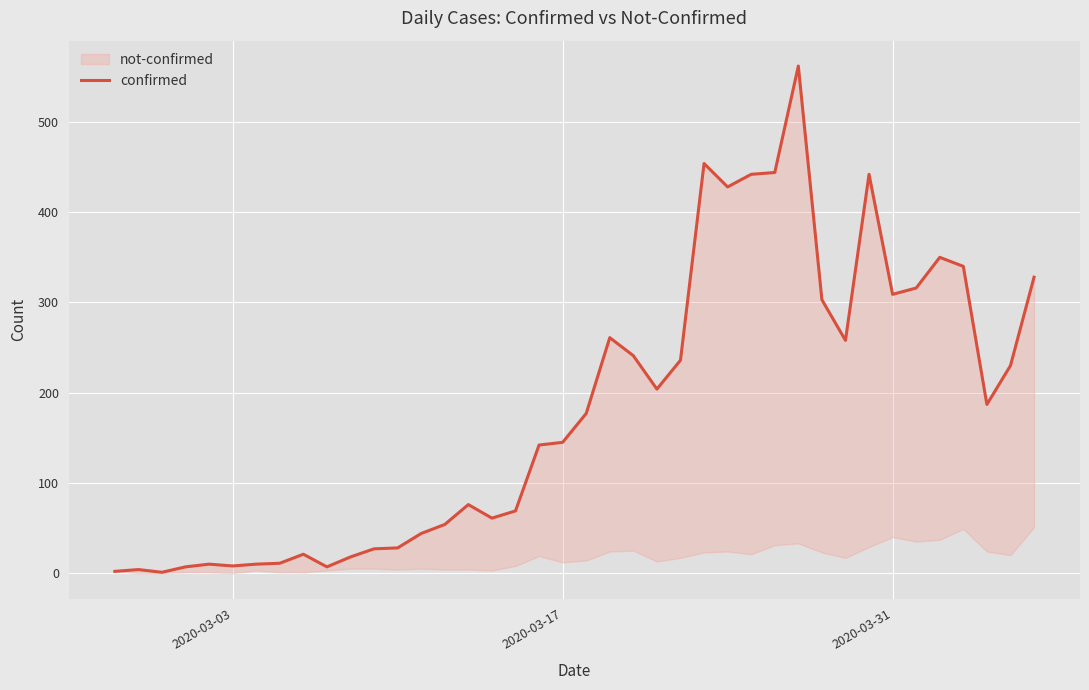

The chart shows a value of 376 at 21. True or false?

False